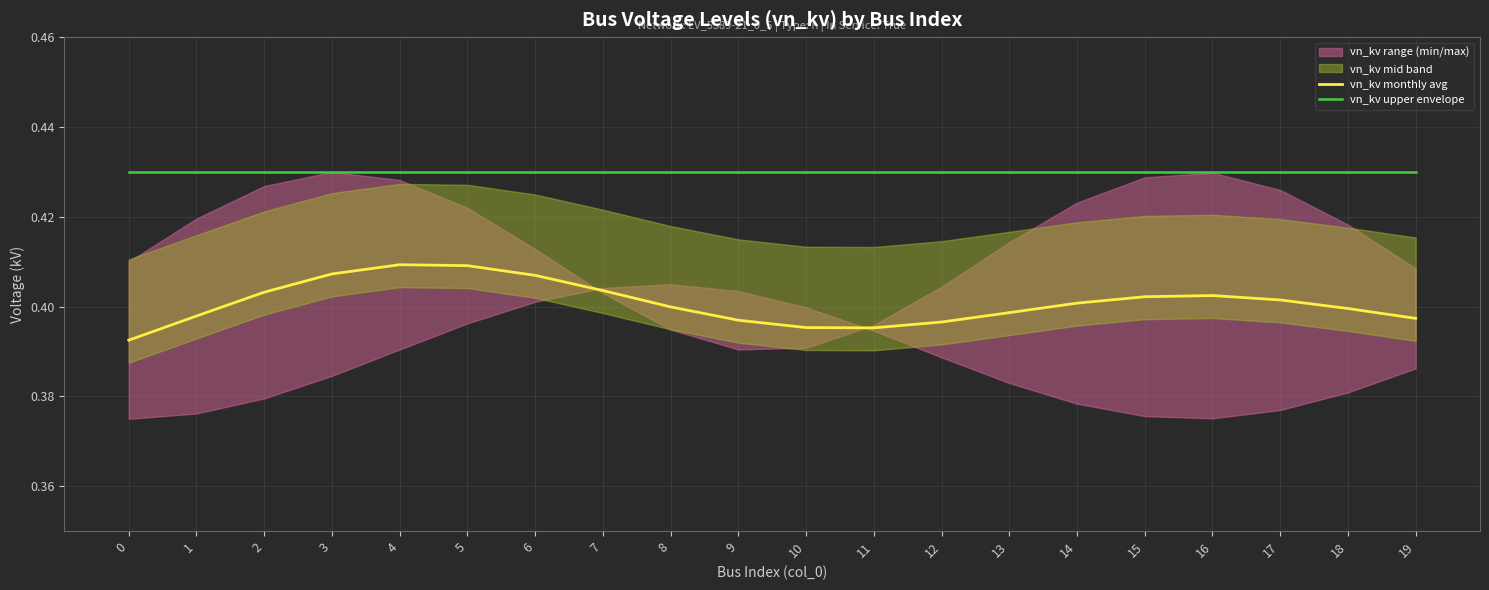

True or false: vn_kv upper envelope and vn_kv monthly avg intersect in this chart.

False